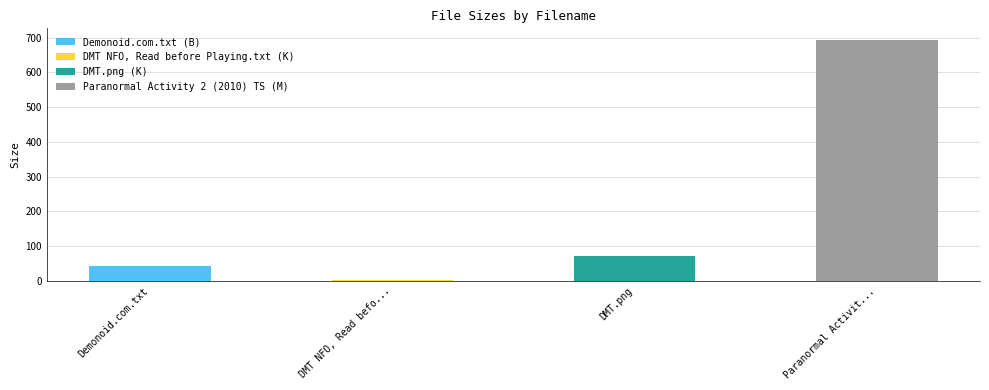

Is it true that the value at Paranormal Activity 2 (2010) TS is 692.0?

True